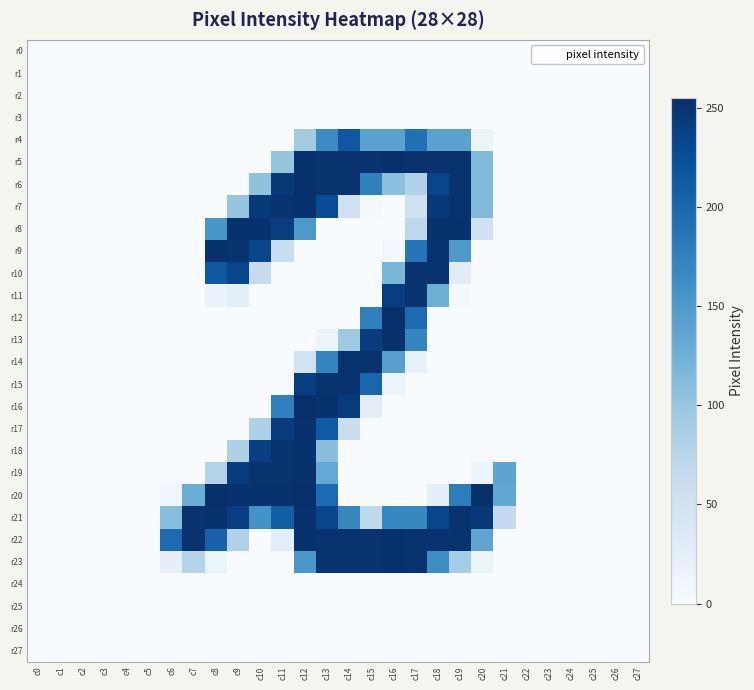

What is the difference between the highest and lowest values at c6?

197